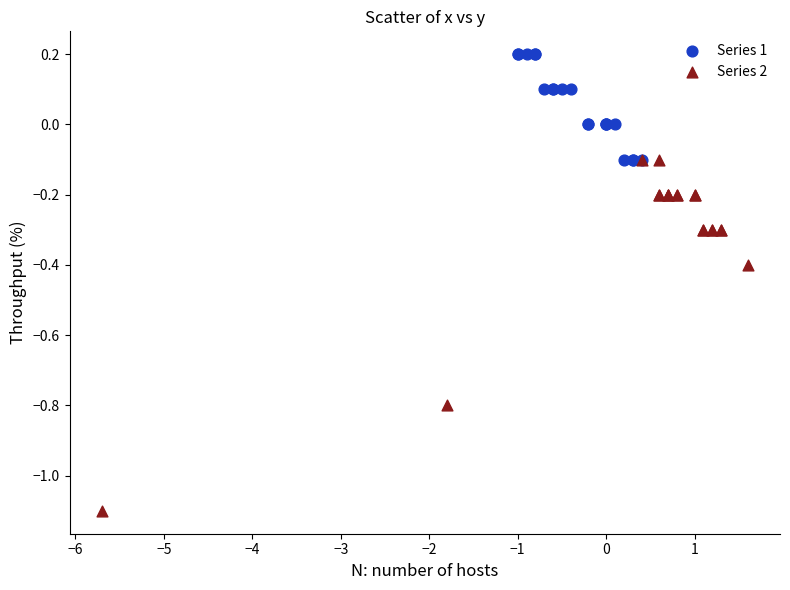

Which series reaches the maximum Y coordinate?

Series 1